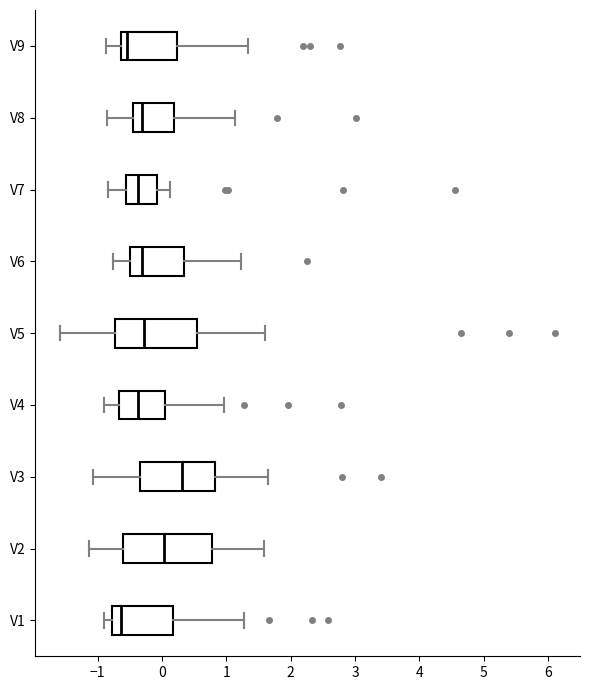

Which box is the widest, from its left edge to its right edge?

V2